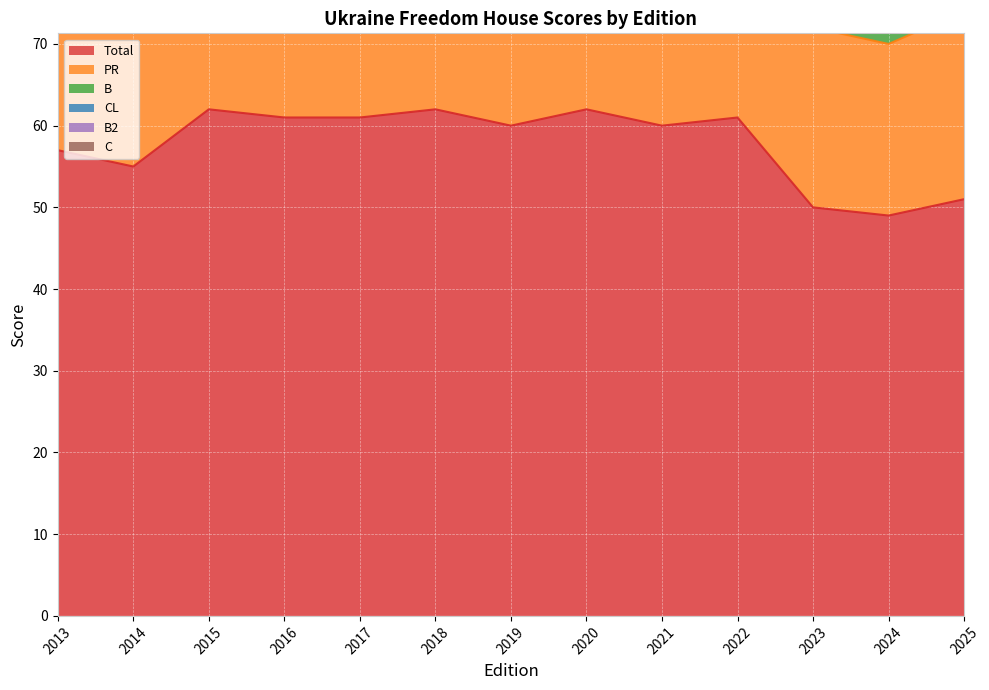

What are all the series names shown in the legend?

Total, PR, B, CL, B2, C